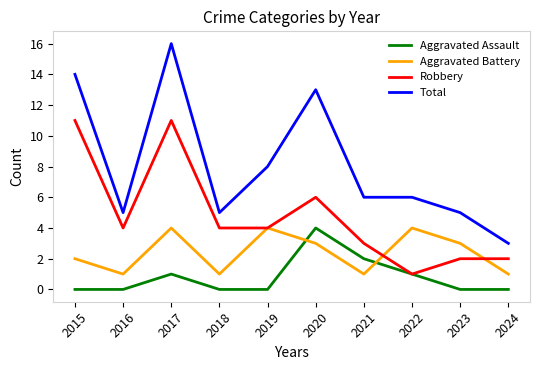

What are all the series names shown in the legend?

Aggravated Assault, Aggravated Battery, Robbery, Total